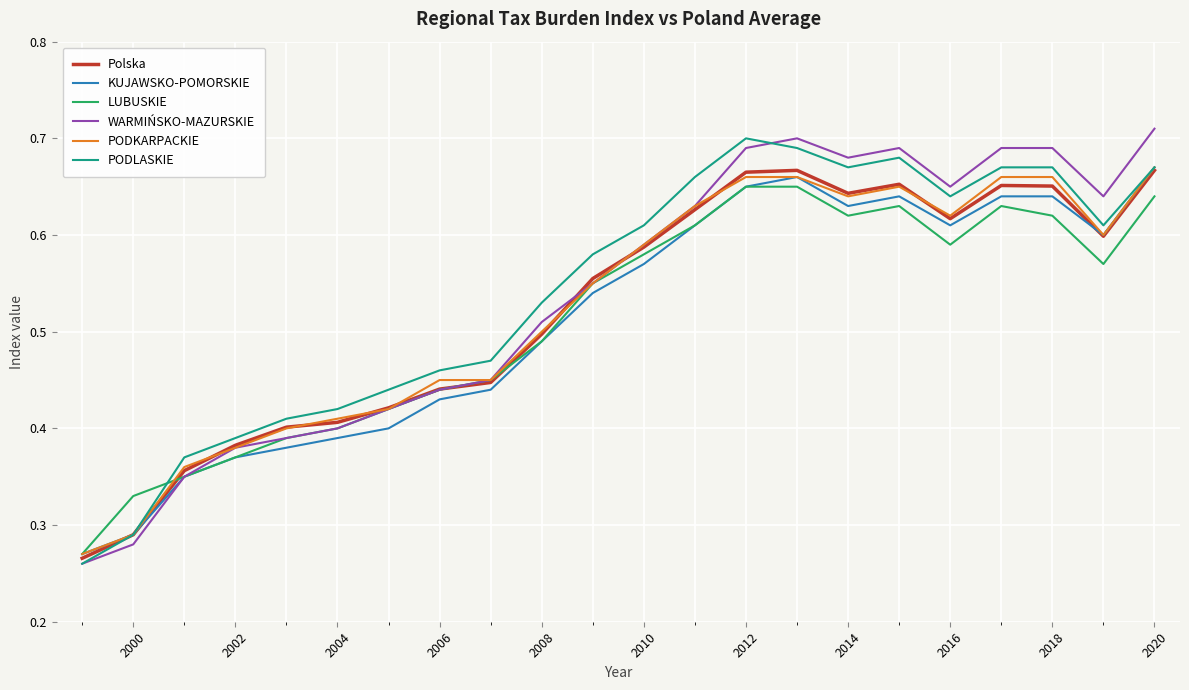

Which series has the widest spread of values?

WARMIŃSKO-MAZURSKIE